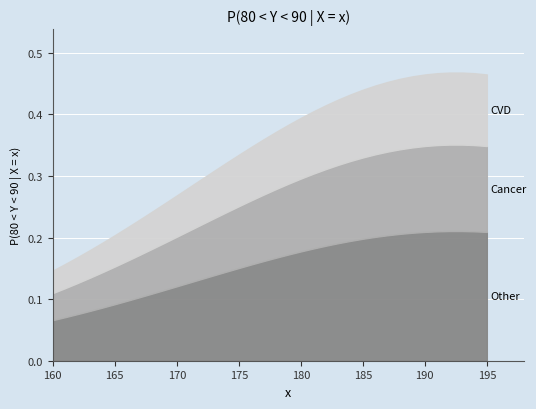

How many values are between 0 and 1?

36